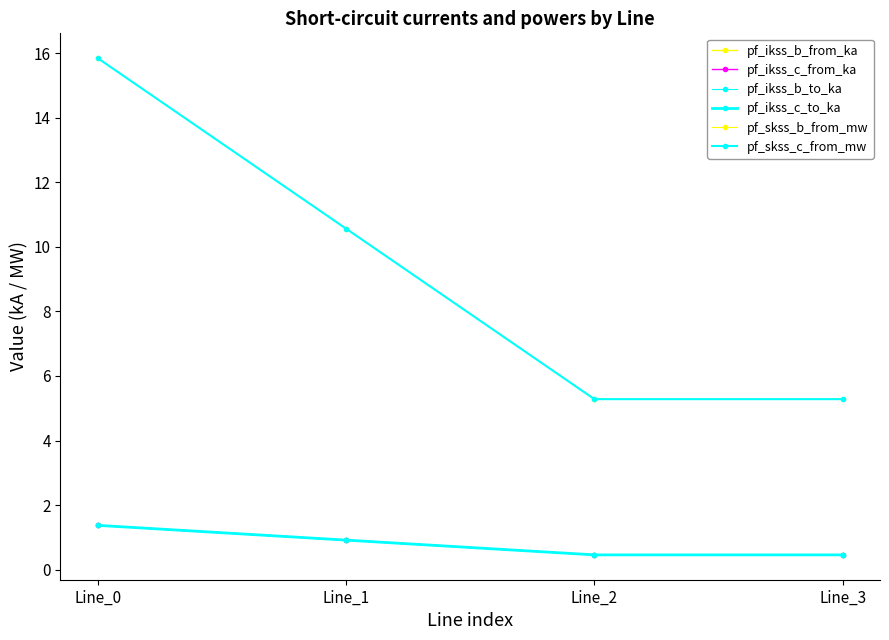

Does the chart have visible grid lines?

No